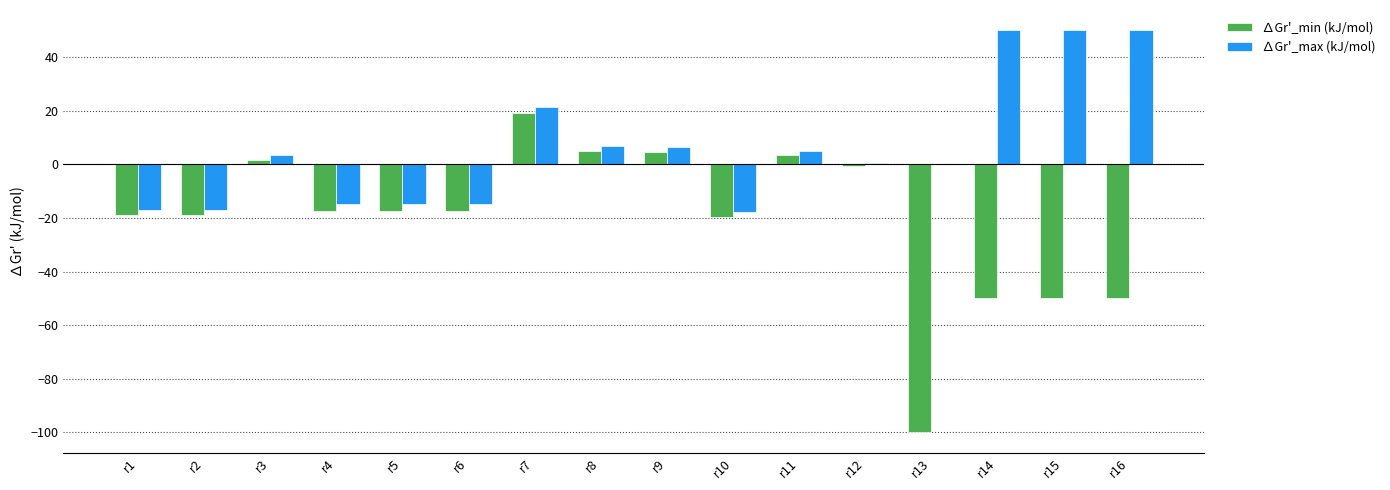

The value of ∆Gr'_max (kJ/mol) at r5 is -14.9. True or false?

True